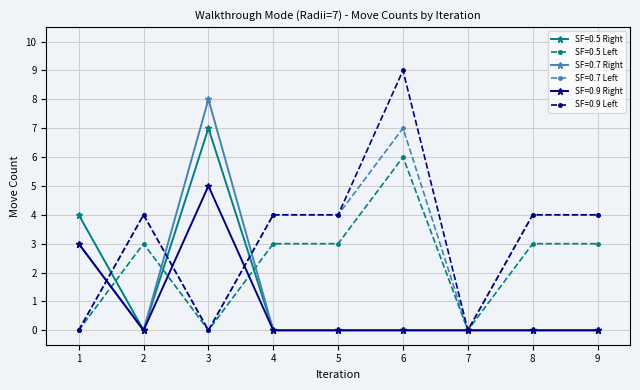

At which category does the chart reach its peak across all series?

6